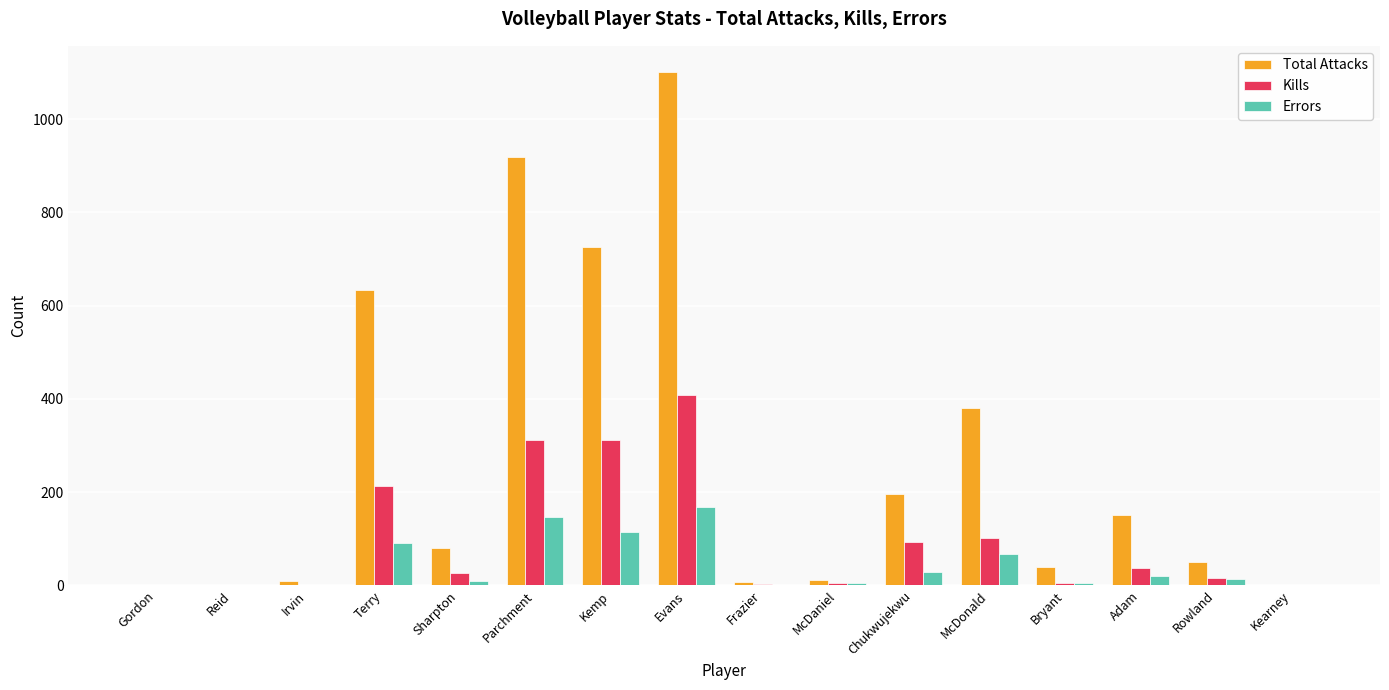

At which label does Kills reach its peak?

Evans